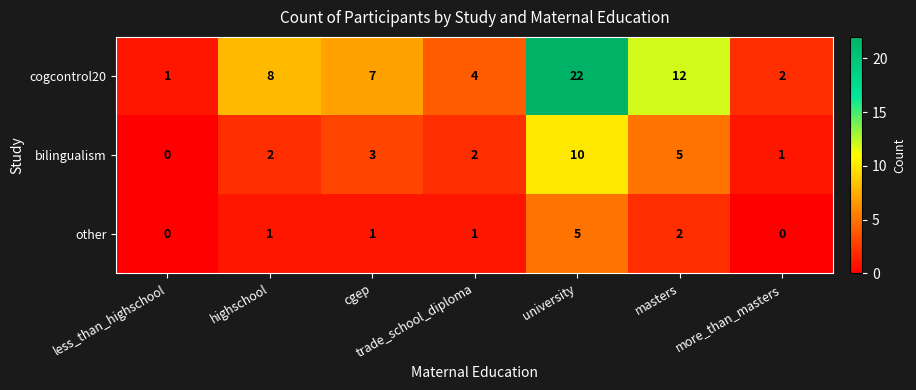

The cogcontrol20 series shows 1 at less_than_highschool. True or false?

True